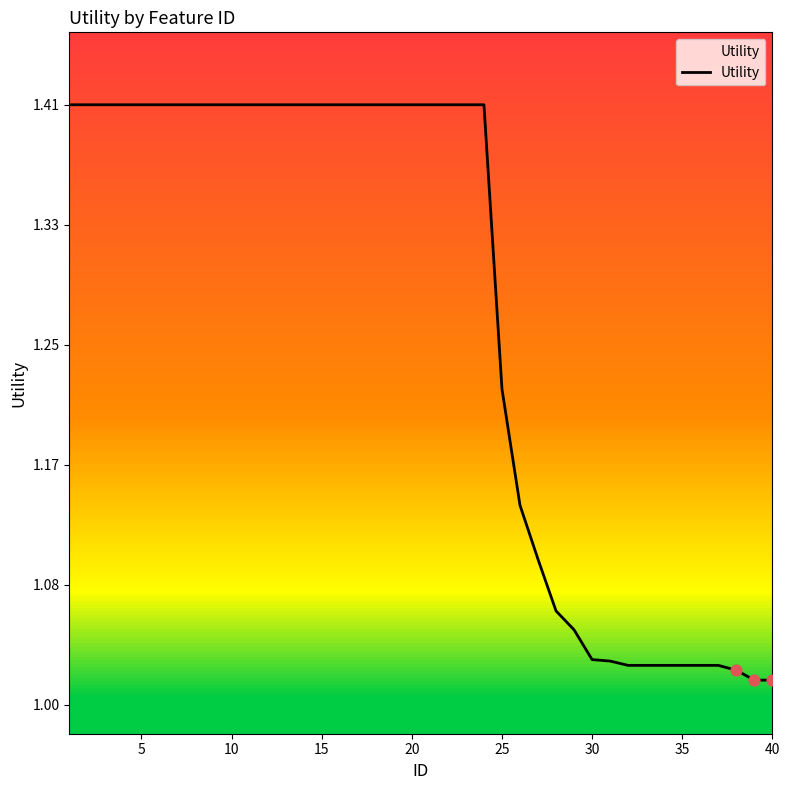

What is the difference between the maximum and minimum values?

0.4